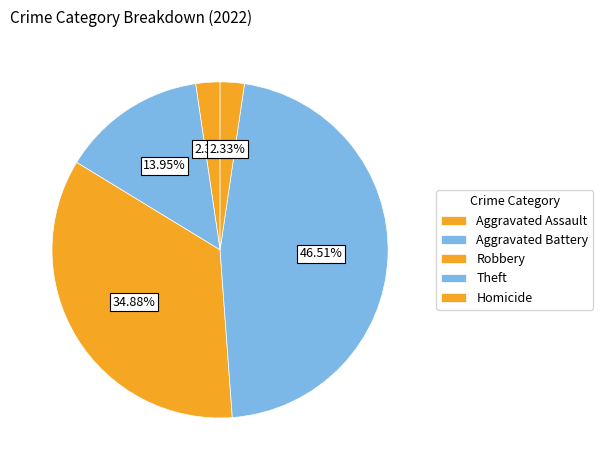

What percentage is NOT represented by Theft?

53.5%